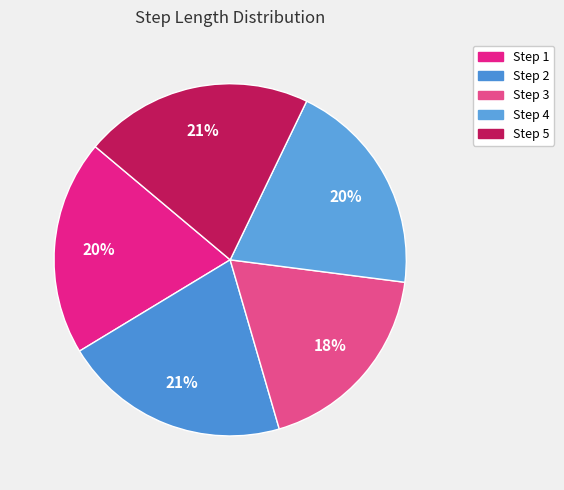

Count the number of slices in the pie.

5